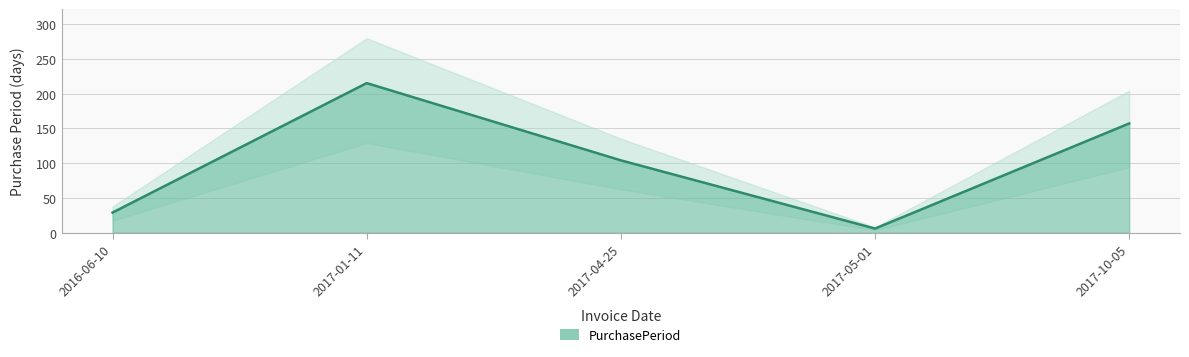

Reading left to right, what are all the values shown in this chart?

29	215	104	6	157